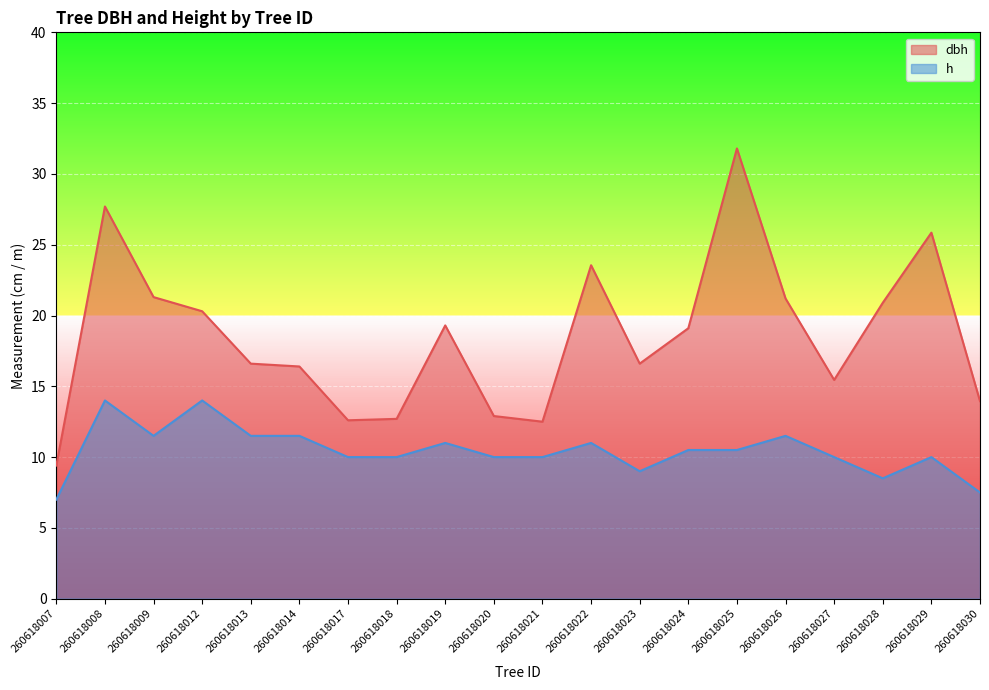

True or false: h has a value of 6.5 at 260618020.

False